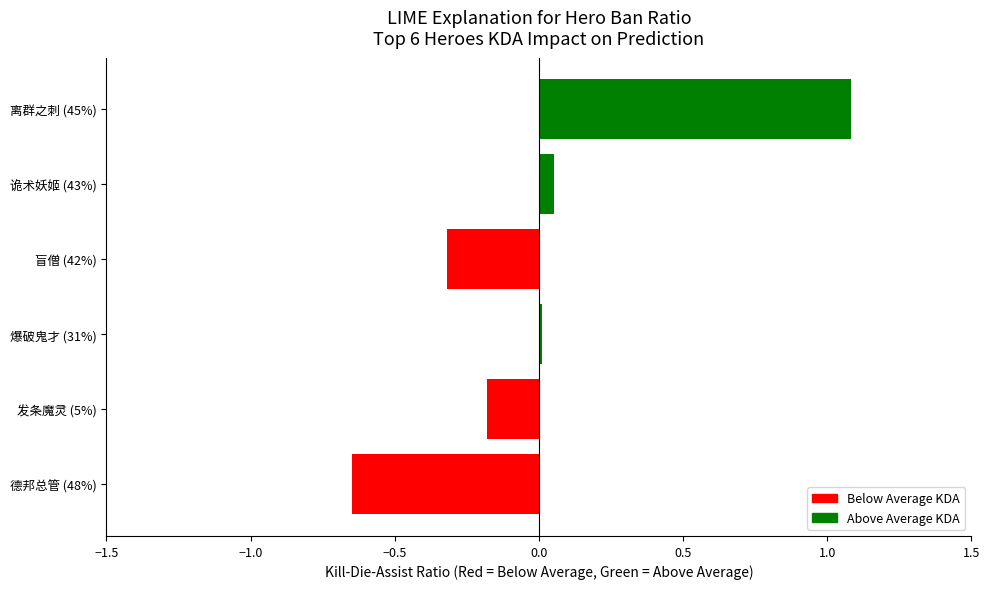

Does the chart contain any negative values?

Yes